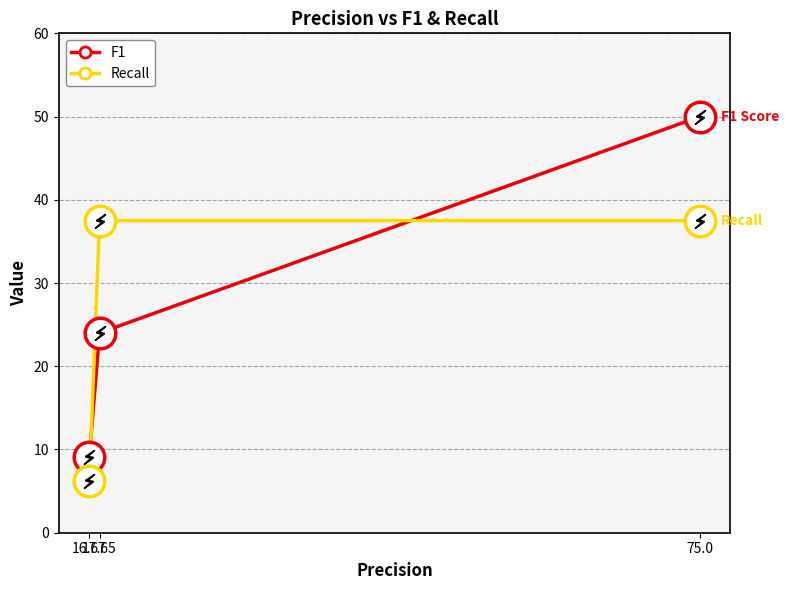

List the series in order of their peak value, lowest first.

Recall, F1